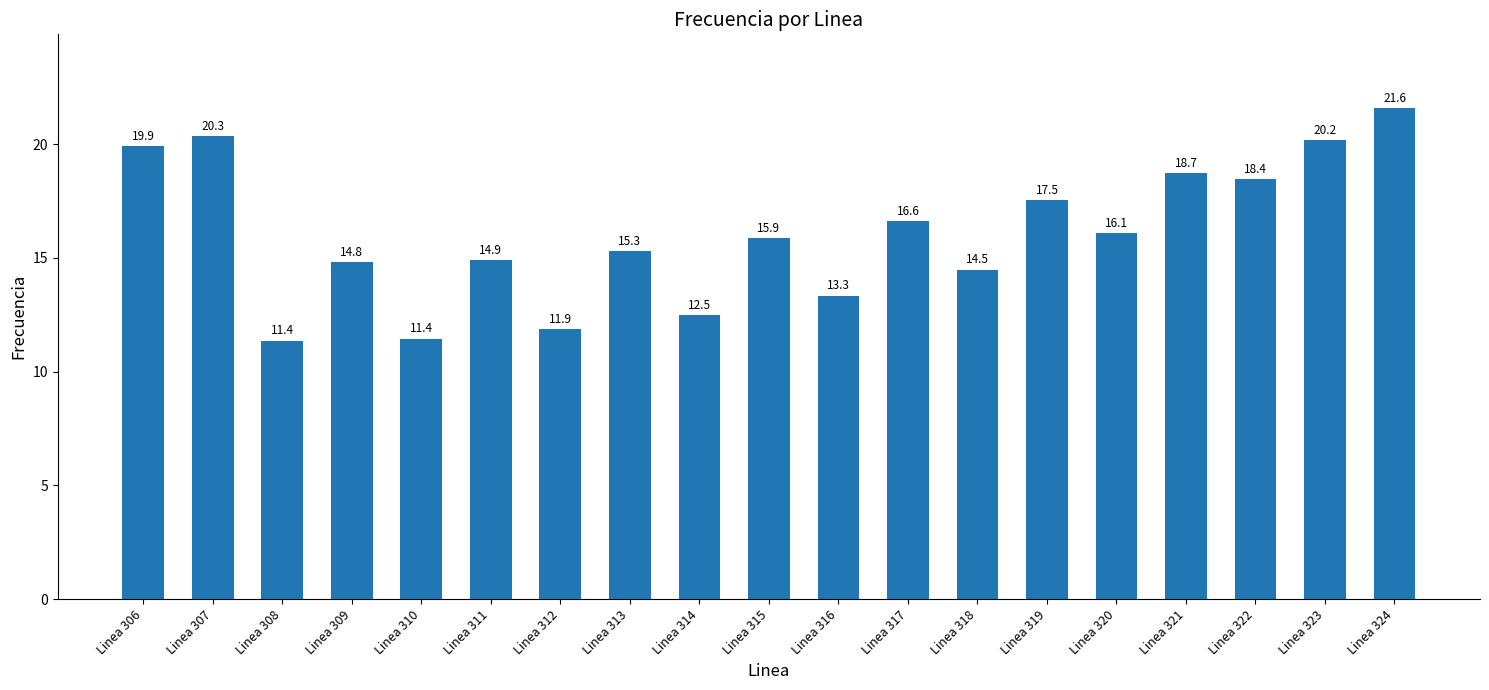

Between Linea 310 and Linea 312, which is larger?

Linea 312